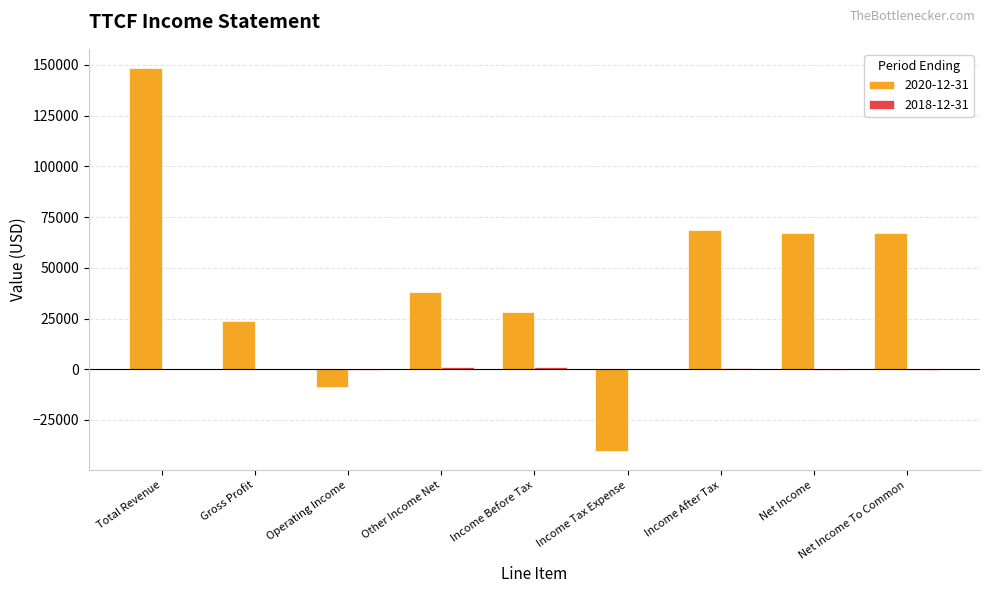

Are the bars grouped side by side (vs. stacked)?

Yes